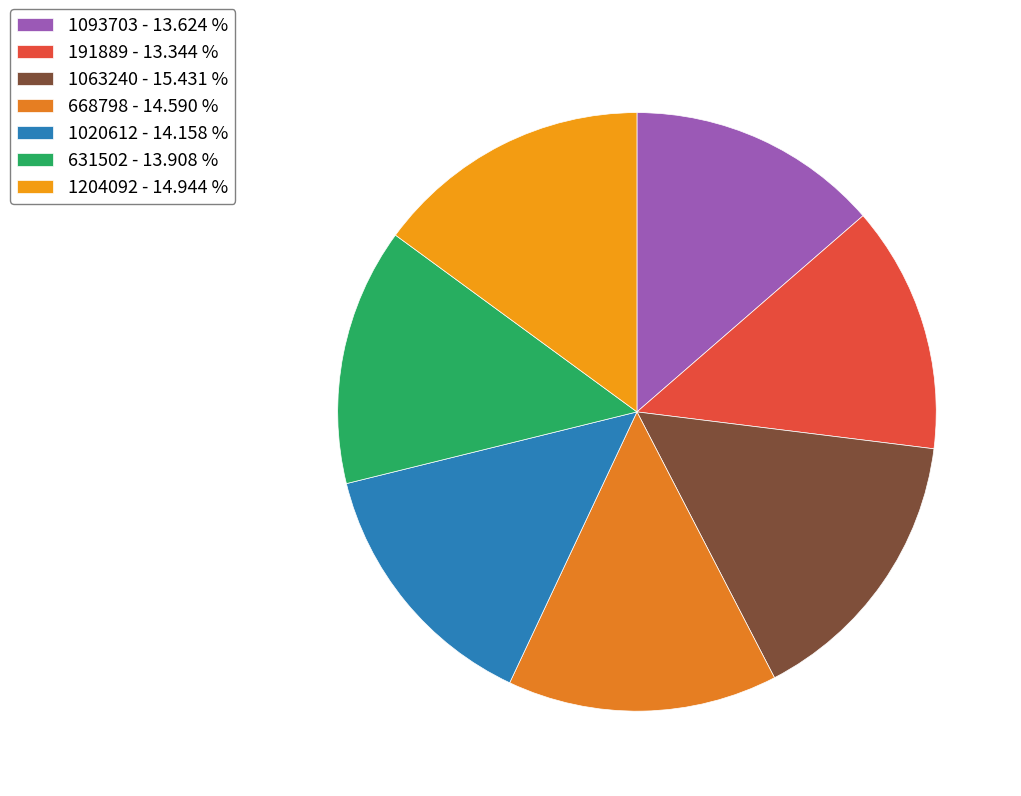

Is there any slice that represents more than half of the pie?

No